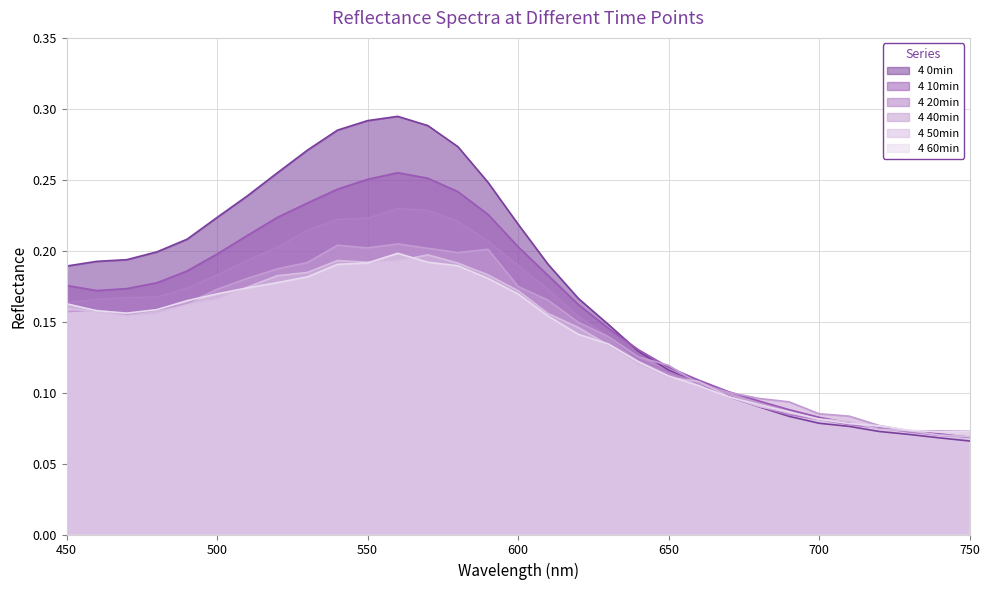

List the labels in order of 4 0min value, smallest first.

750, 740, 730, 720, 710, 700, 690, 680, 670, 660, 650, 640, 630, 620, 450, 610, 460, 470, 480, 490, 600, 500, 510, 590, 520, 530, 580, 540, 570, 550, 560